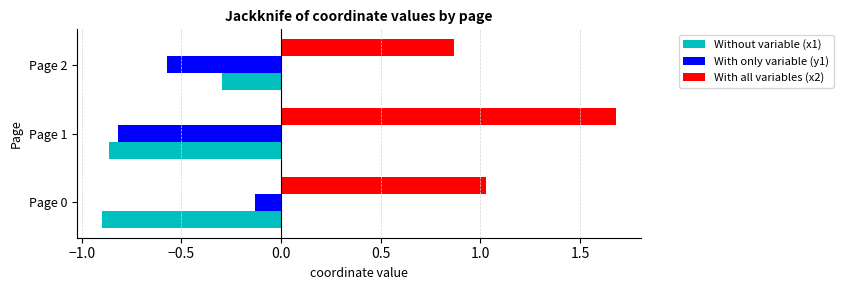

True or false: Without variable (x1) has a value of -0.6 at Page 0.

False